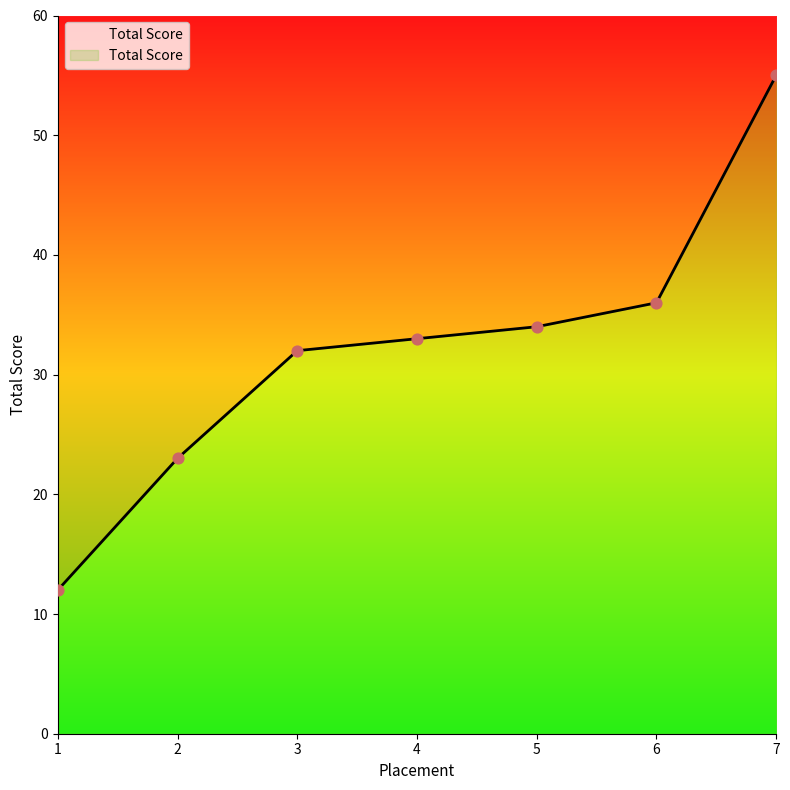

What is the change in value from 3 to 4?

+1